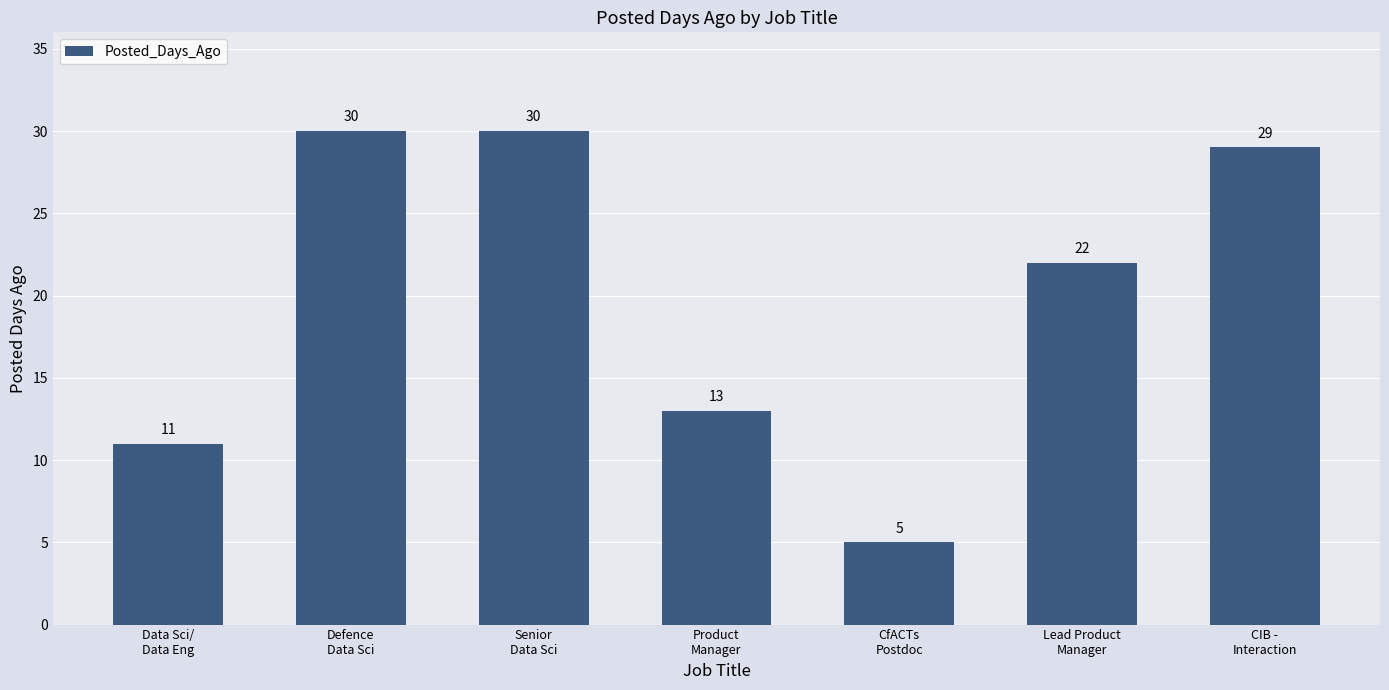

At which label is the value closest to 17?

Product
Manager